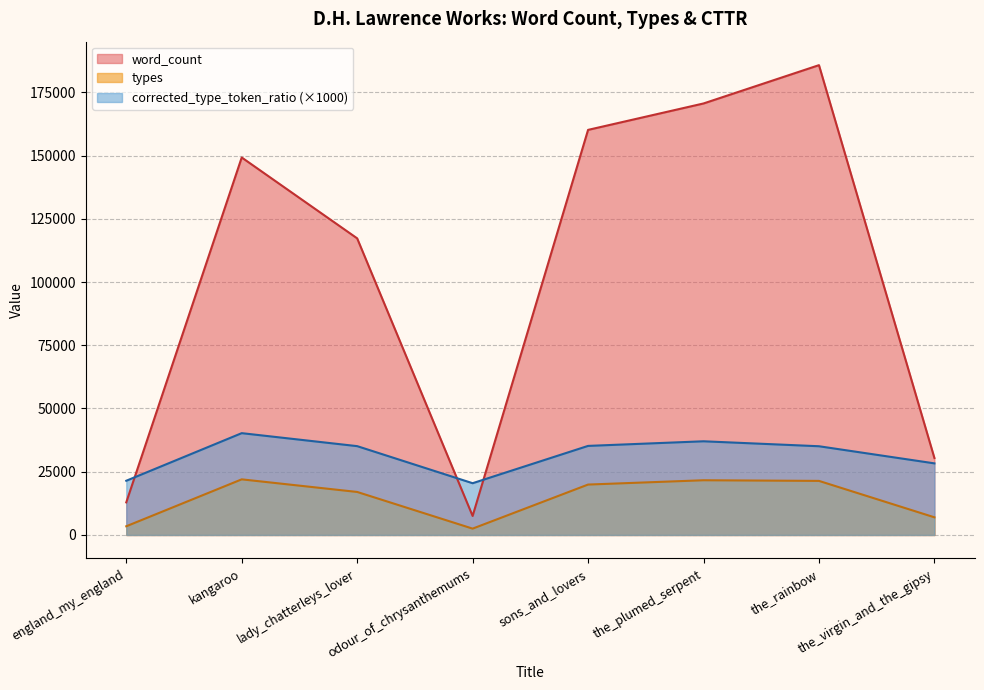

True or false: word_count and types intersect in this chart.

False